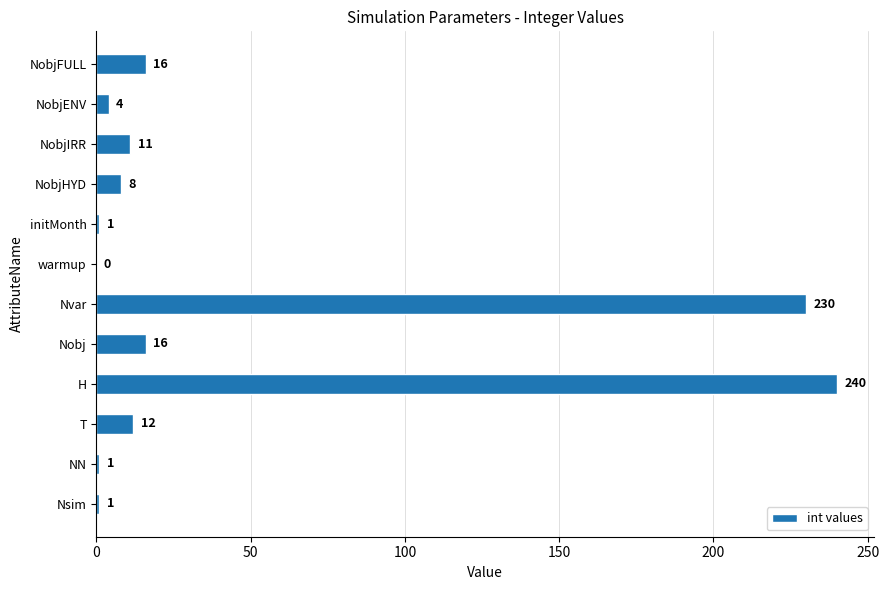

True or false: the data shows -162 at warmup.

False